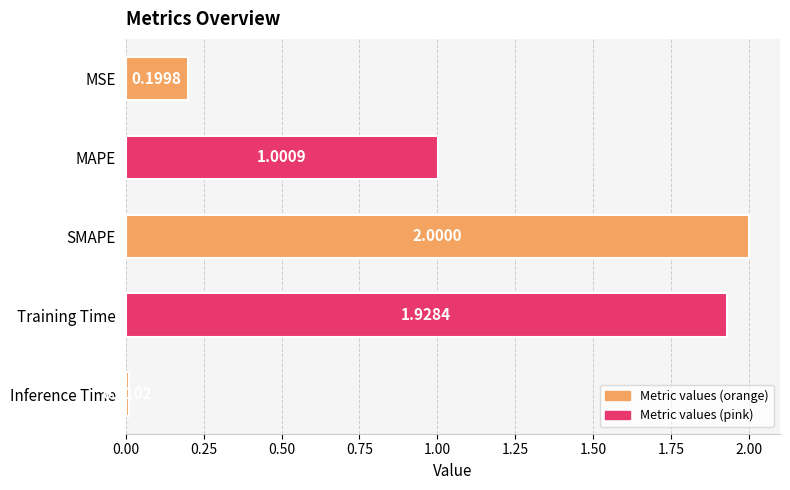

What is the label of the 1st bar from the top?

MSE